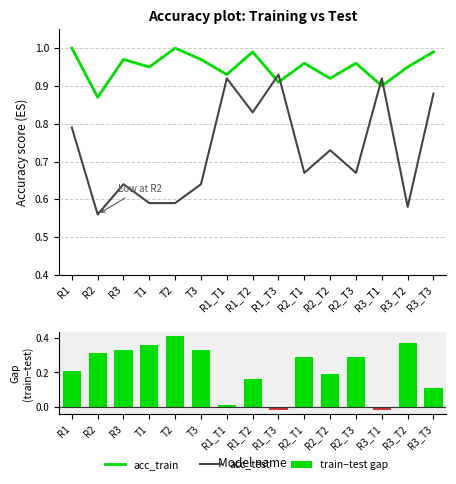

What is the sum of all acc_test values?

10.9